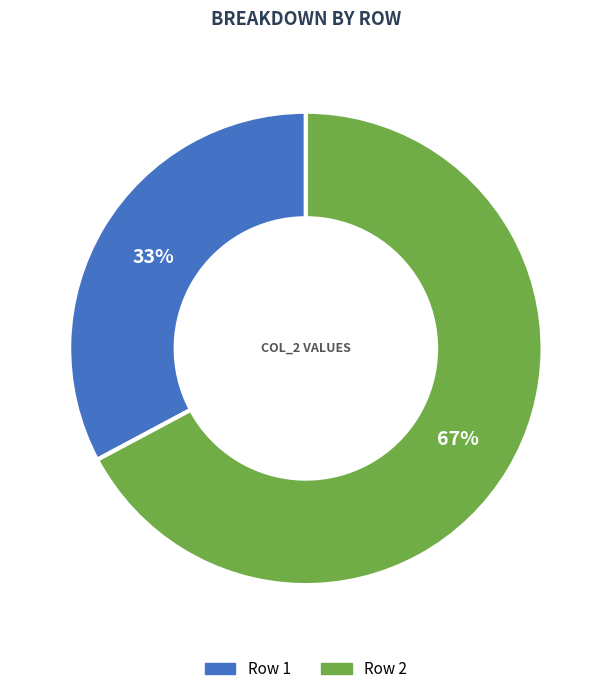

Does any single category account for the majority?

Yes